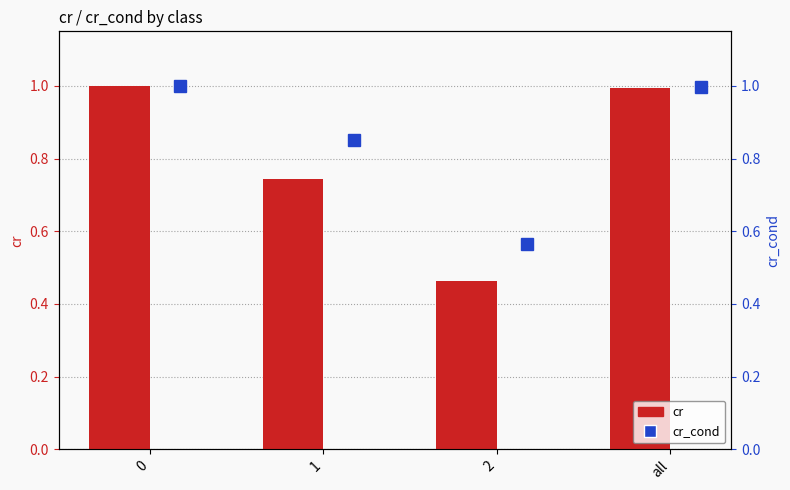

The cr series shows 1.4 at 0. True or false?

False